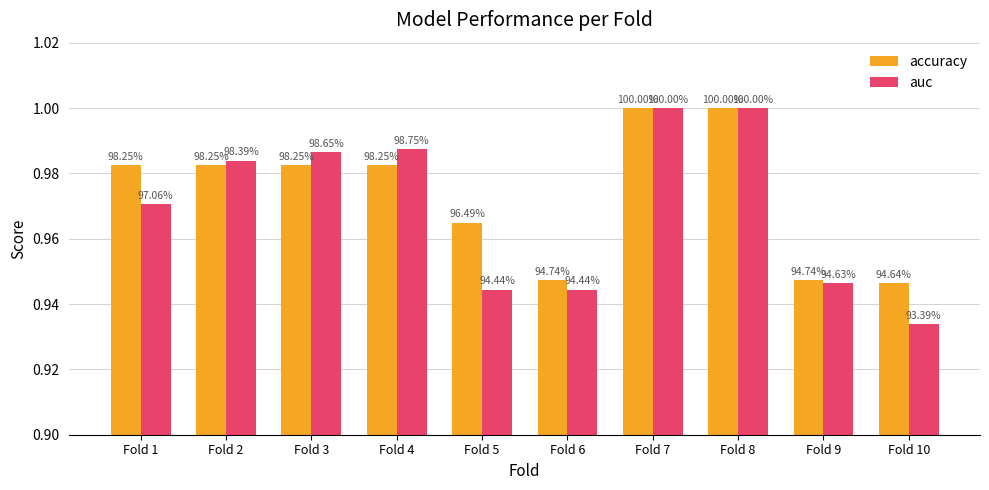

What are all the series names shown in the legend?

accuracy, auc